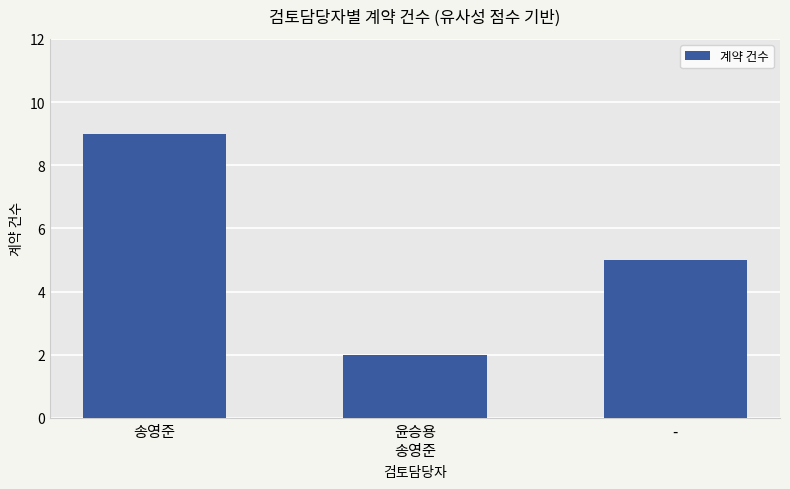

List the labels in order of value, smallest first.

윤승용
송영준, -, 송영준